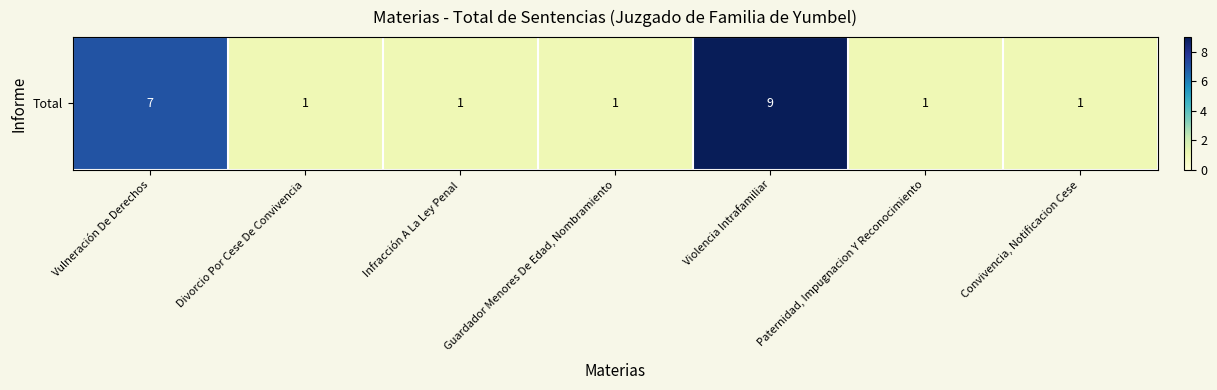

Which has a higher value, Convivencia, Notificacion Cese or Guardador Menores De Edad, Nombramiento?

Convivencia, Notificacion Cese